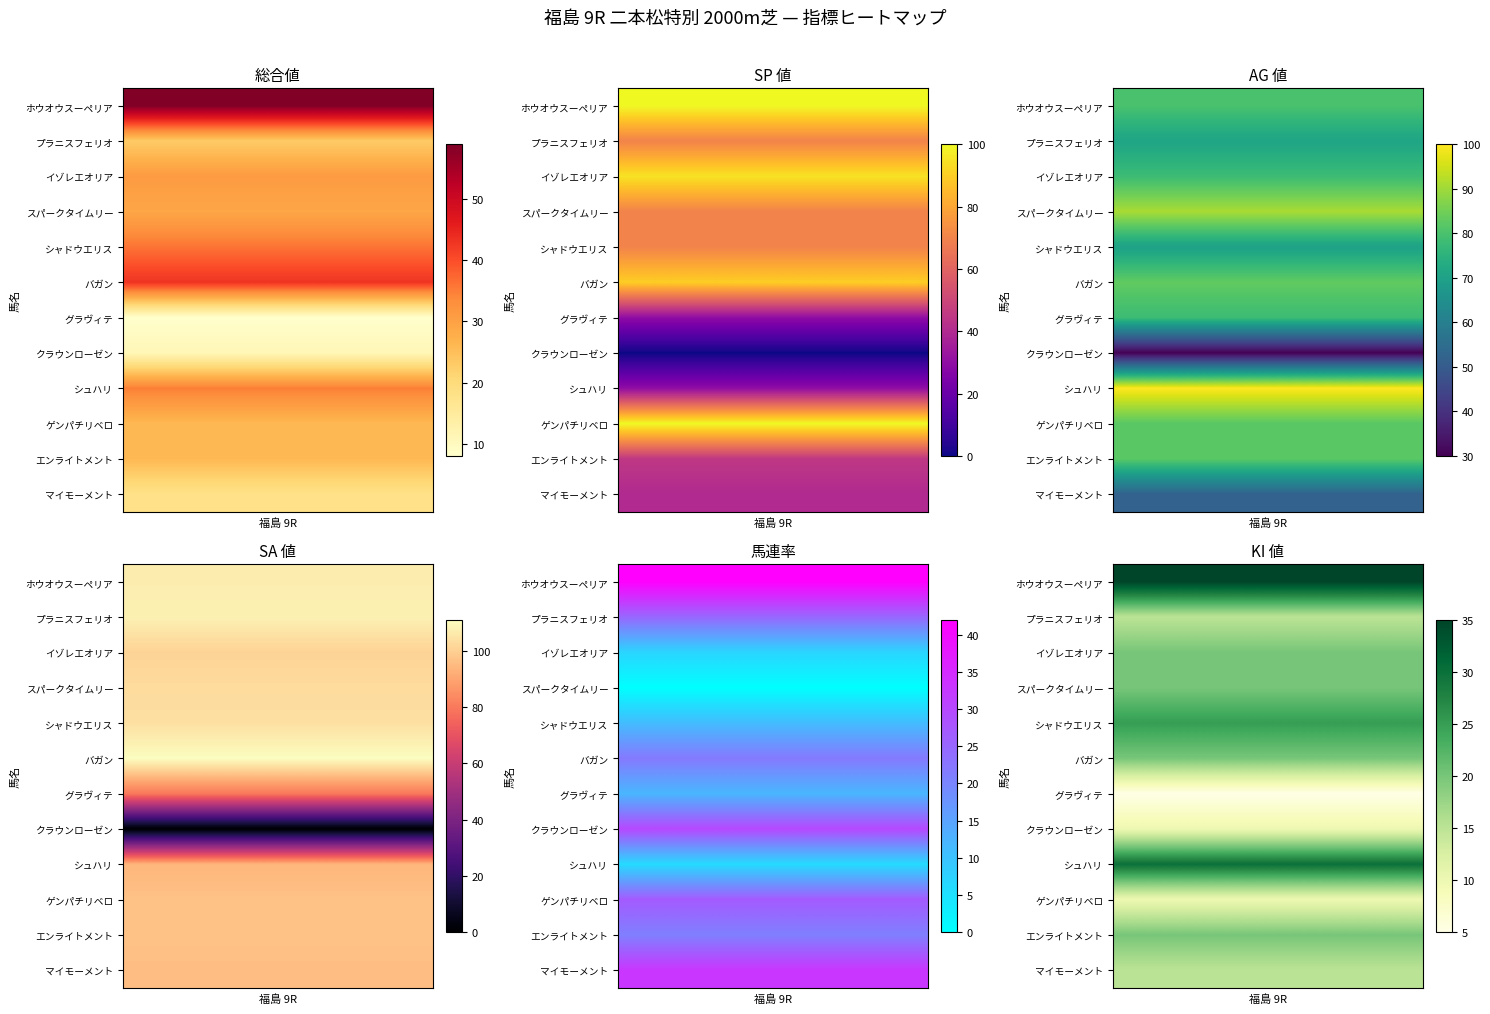

What is the difference between the highest and lowest values at 7?

30